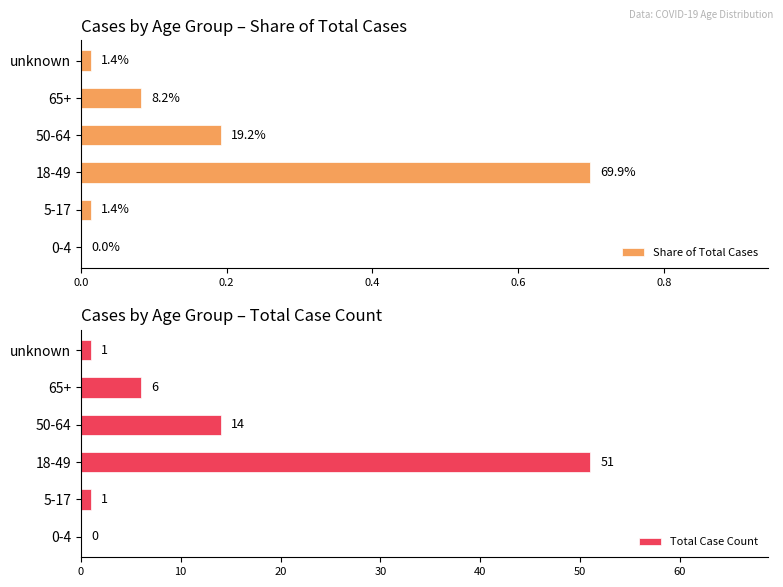

What is the sum of all Total Case Count values?

73